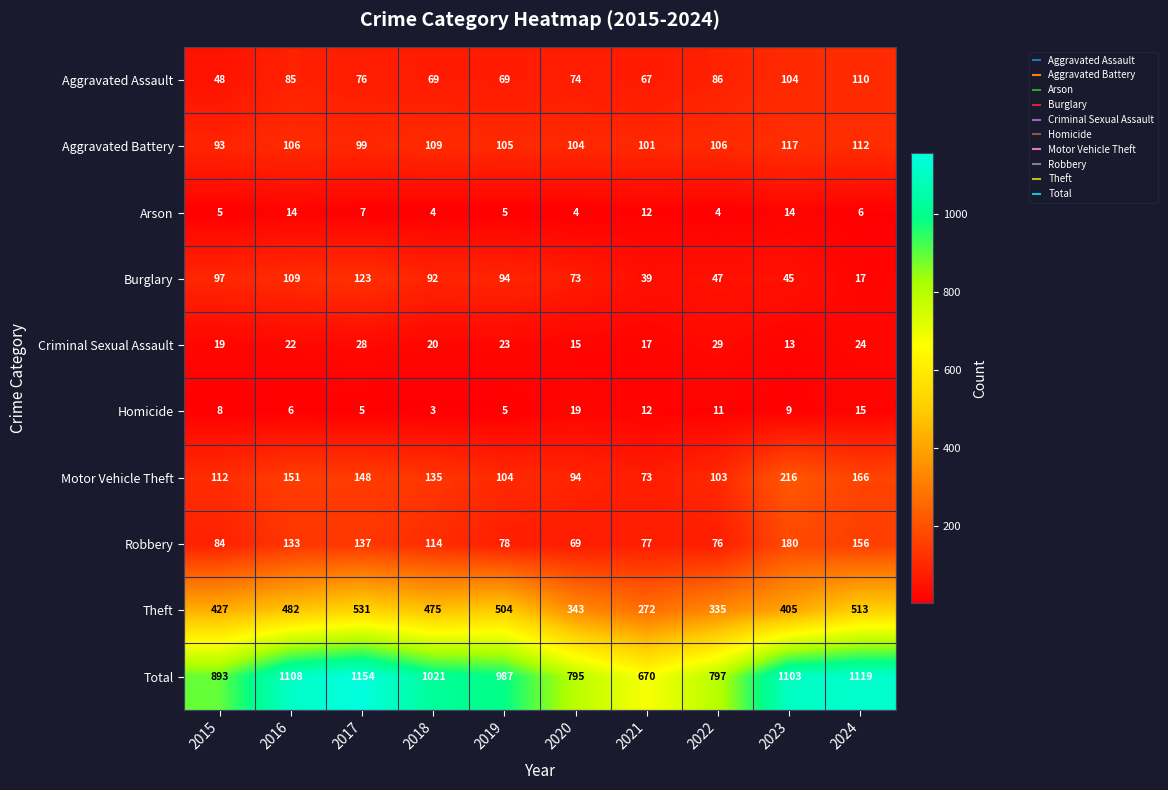

Count the number of data series in this chart.

10